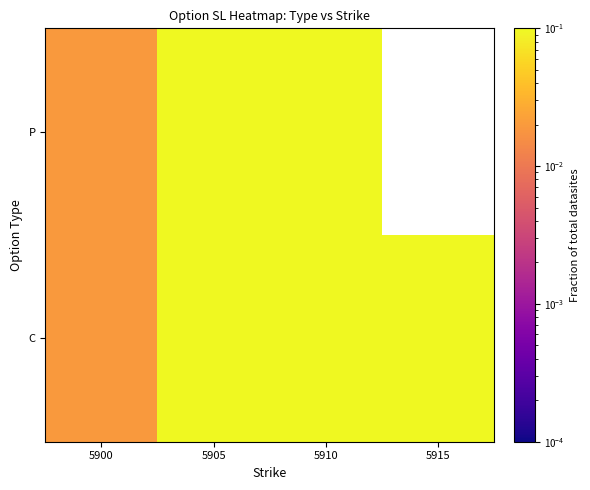

At how many categories does at least one series exceed 0?

4